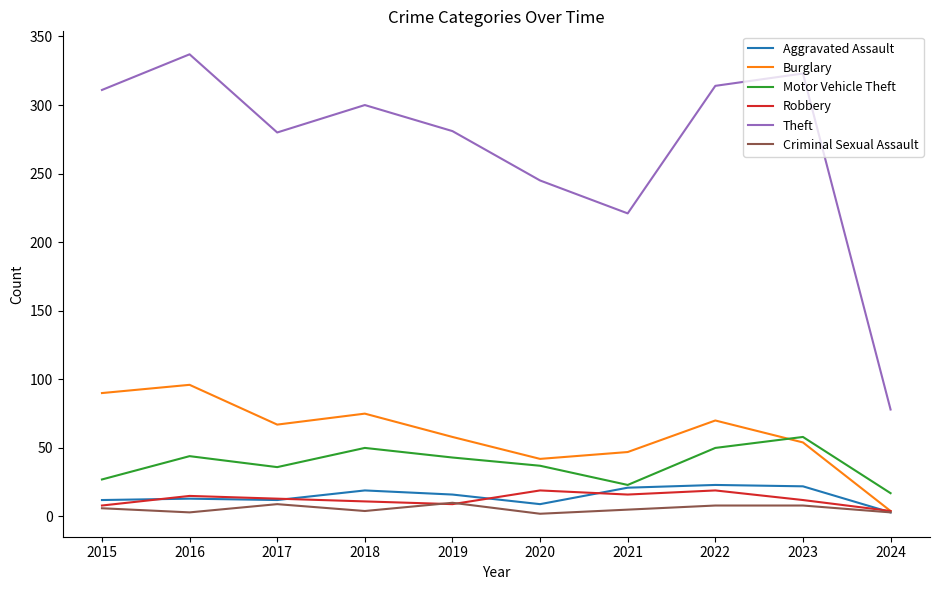

What is the maximum value shown in the chart?

337